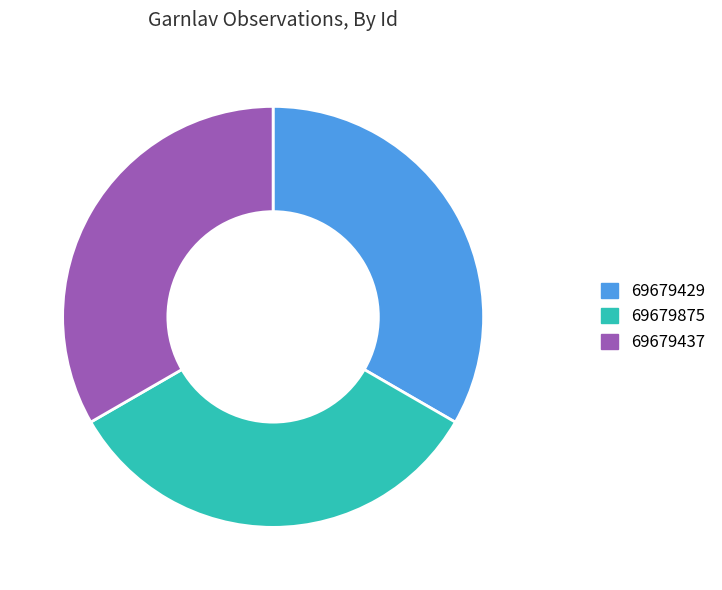

What is the ratio of the value at 69679429 to the value at 69679875?

1.0